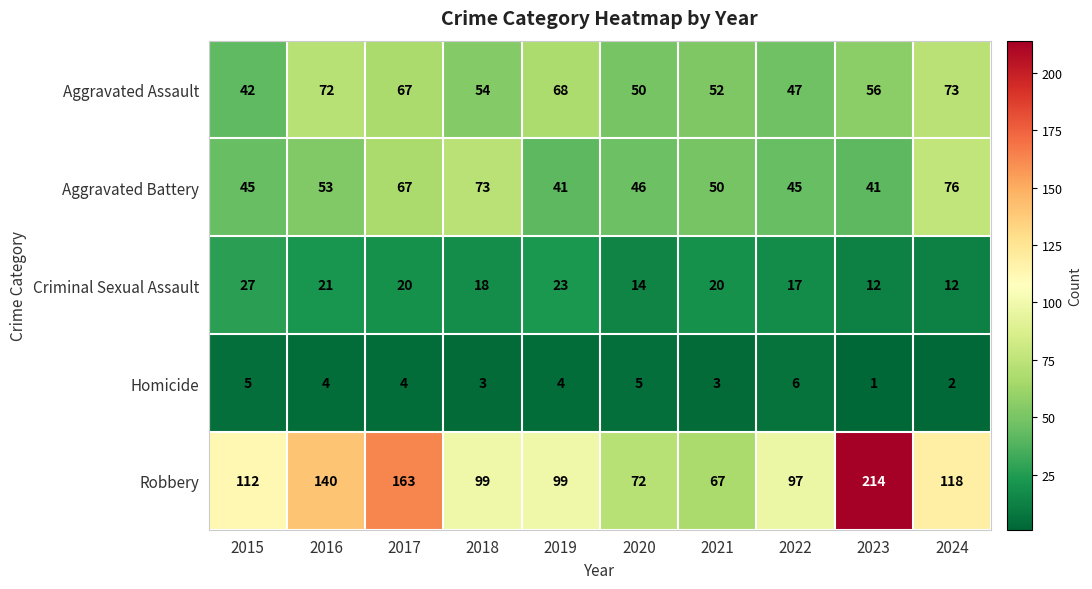

What is the average value of the Homicide series?

4